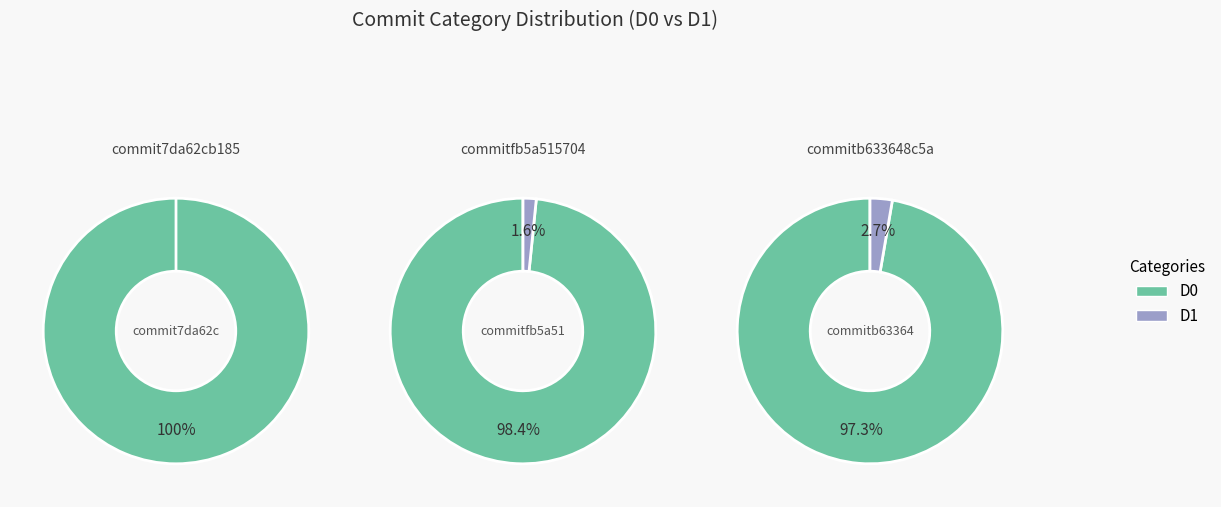

Which series changed the most between D0 and D1?

commit7da62cb185